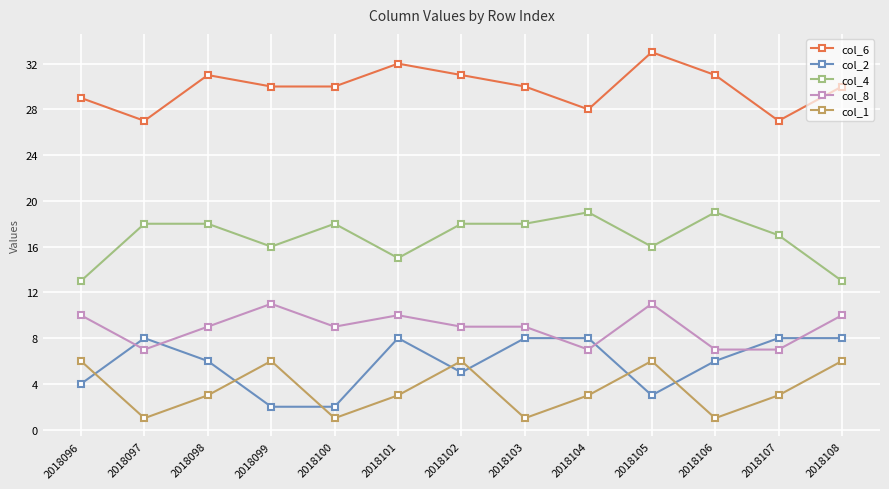

True or false: col_1 and col_6 cross at least once.

False